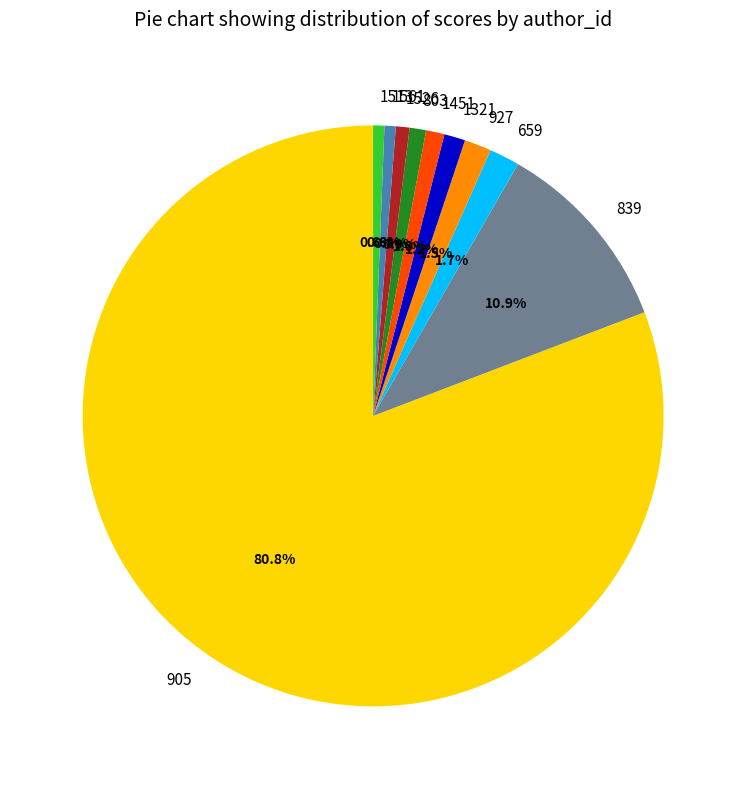

How much of the chart is everything except 659?

98.3%